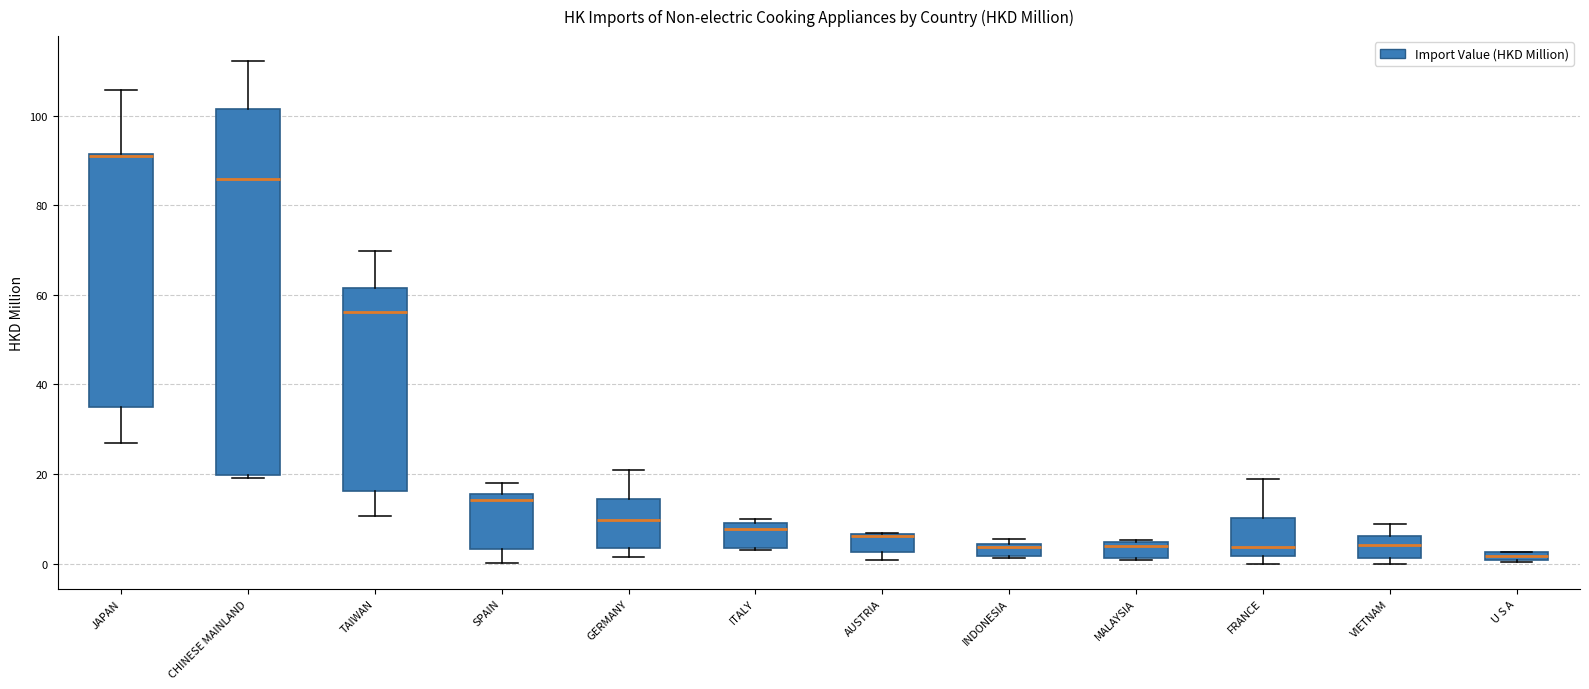

Where does the median line of the box for FRANCE sit on the y-axis? The values are not printed on the chart, so give them approximately, as read against the axis.

4